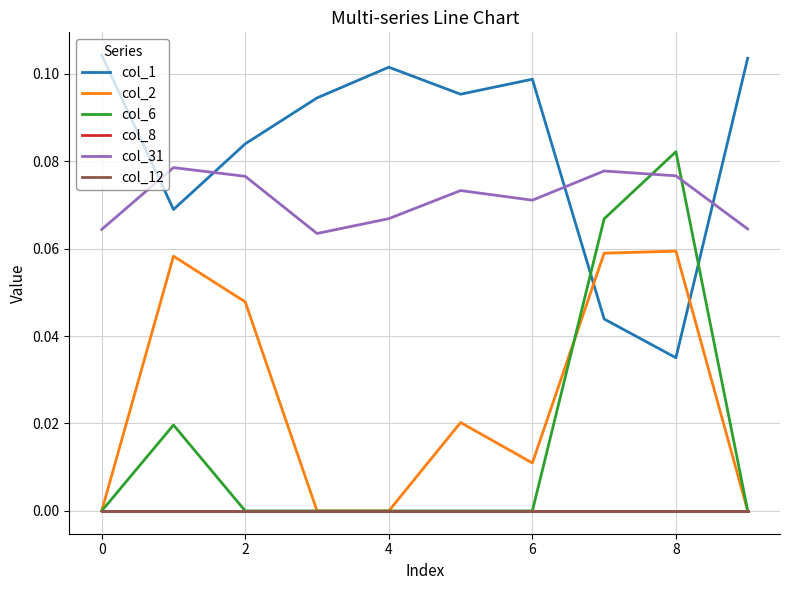

Does the chart have visible grid lines?

Yes